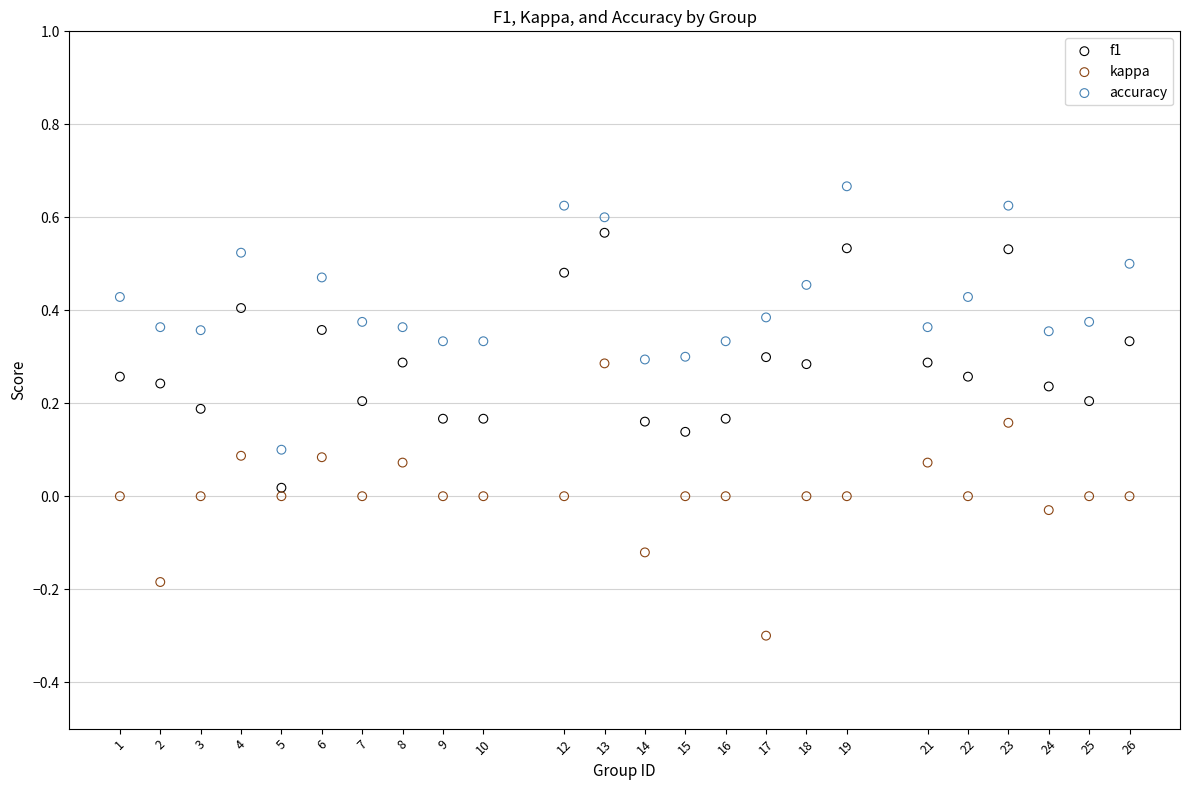

Across all data points, what is the range of X values (max minus min)?

25.0